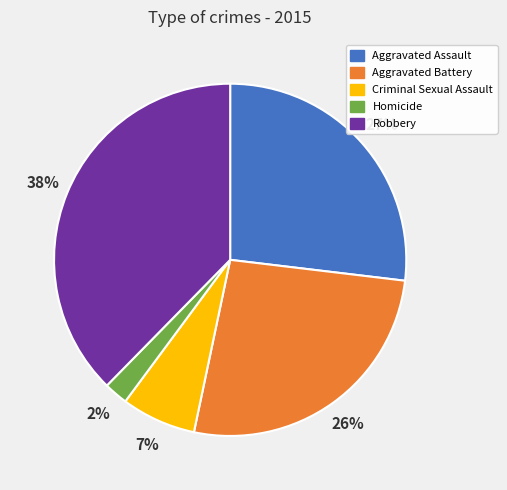

How many slices are in this pie chart?

5